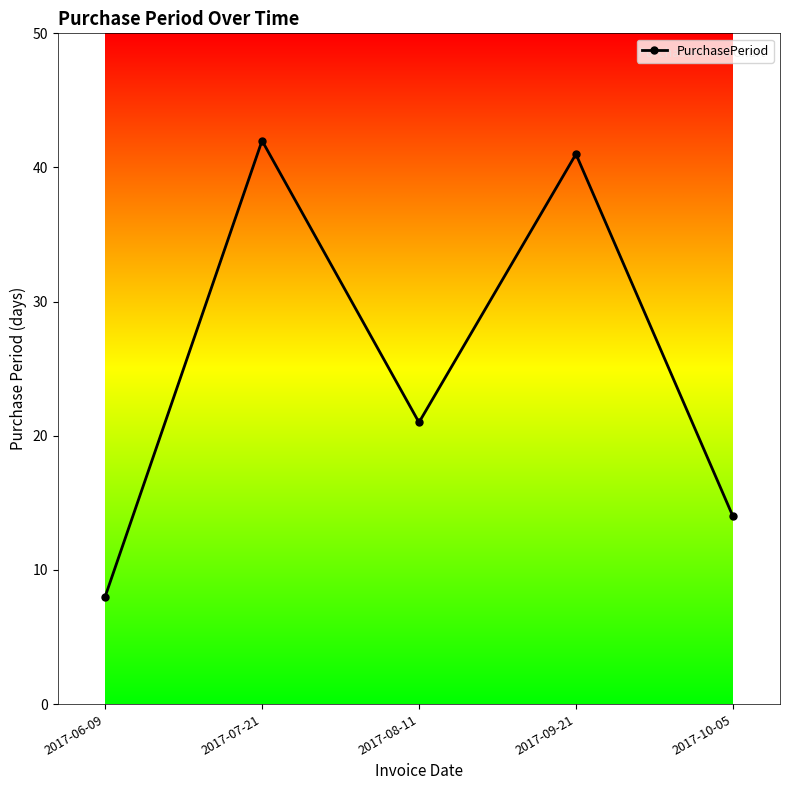

What is the label of the 5th point from the left?

2017-10-05